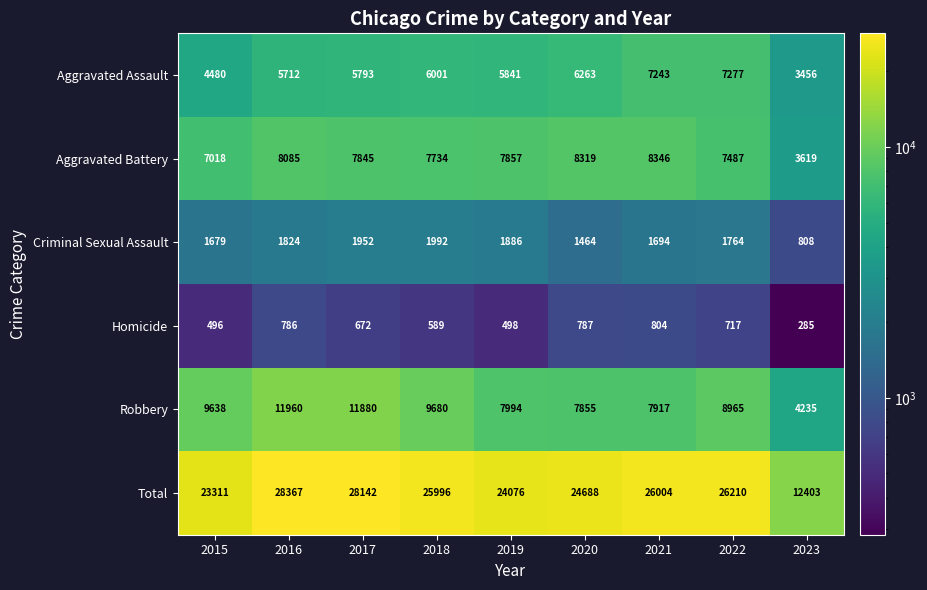

What is the sum of the Robbery values at 2023 and 2021?

12152